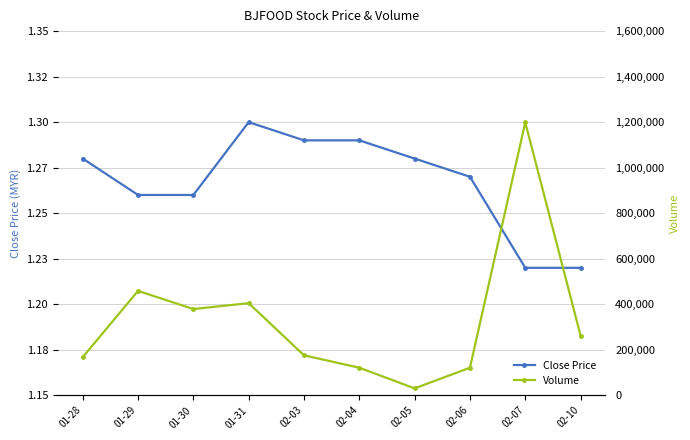

Which has a higher value, 01-29 or 01-30?

01-29